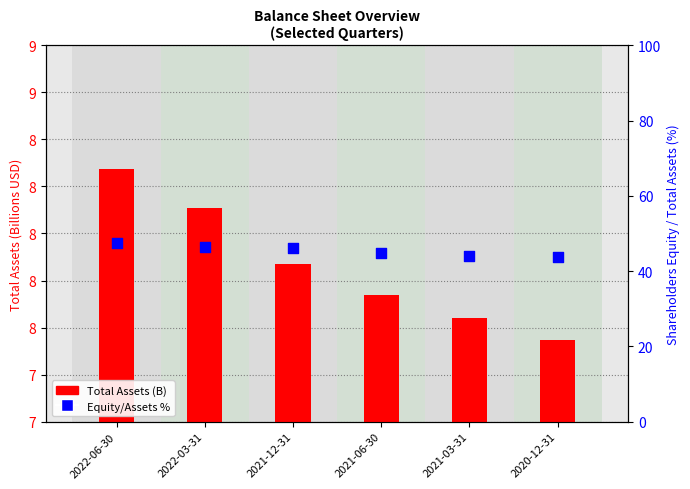

What is the total value across all series at 2022-06-30?

55.9